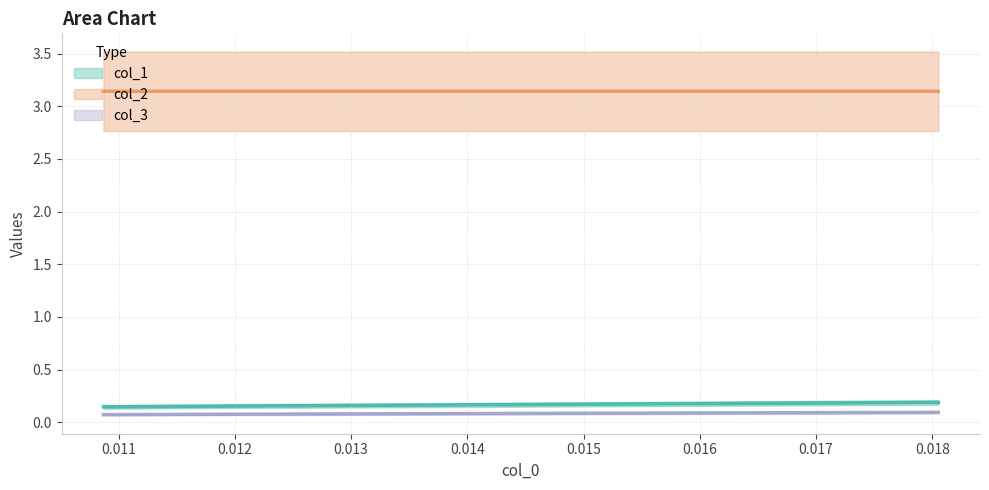

Does the chart have visible grid lines?

Yes